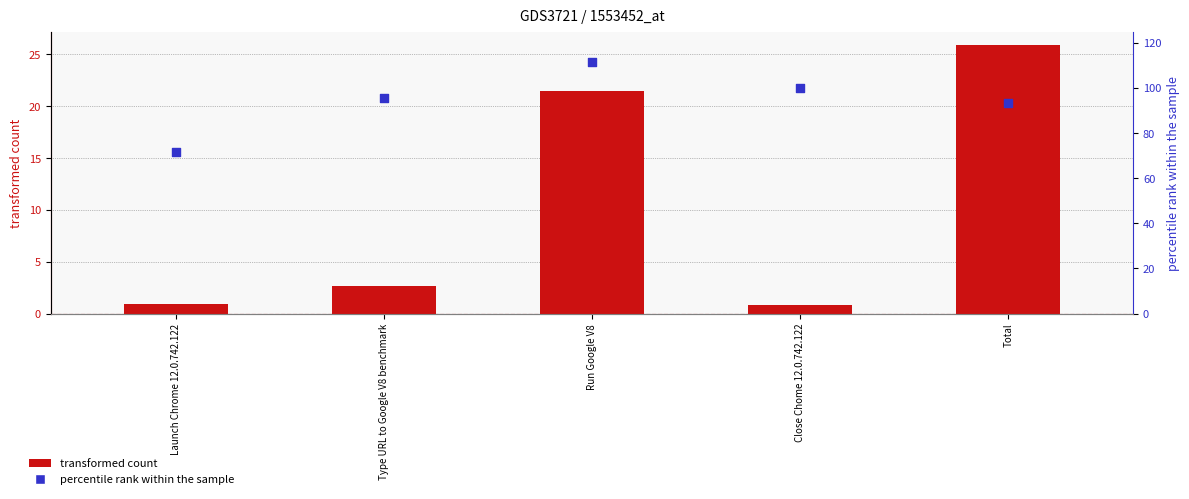

Which series has the largest Y range (max minus min)?

percentile rank within the sample